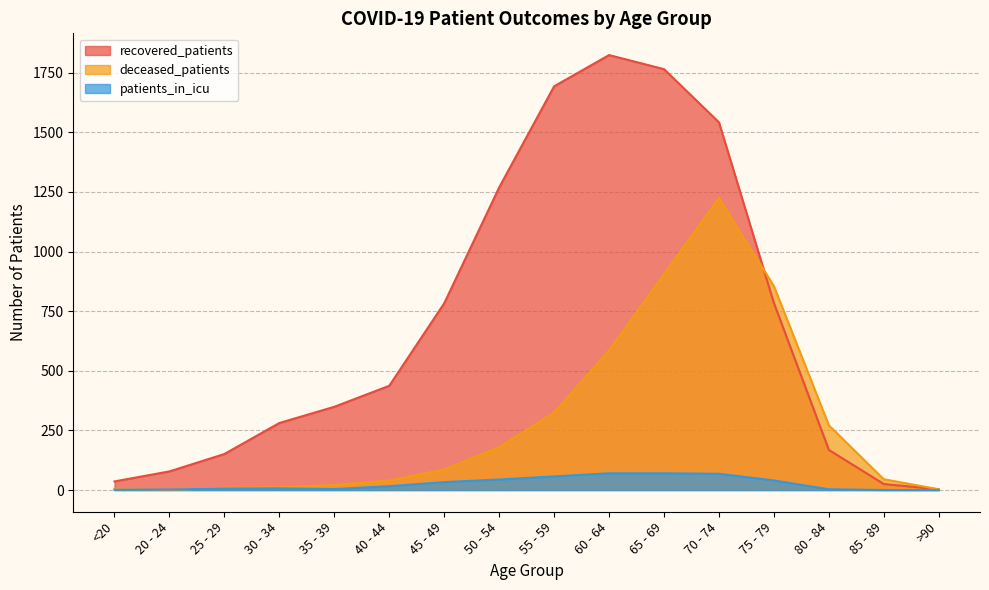

What is the value of the deceased_patients point at the 4th from the left?

11